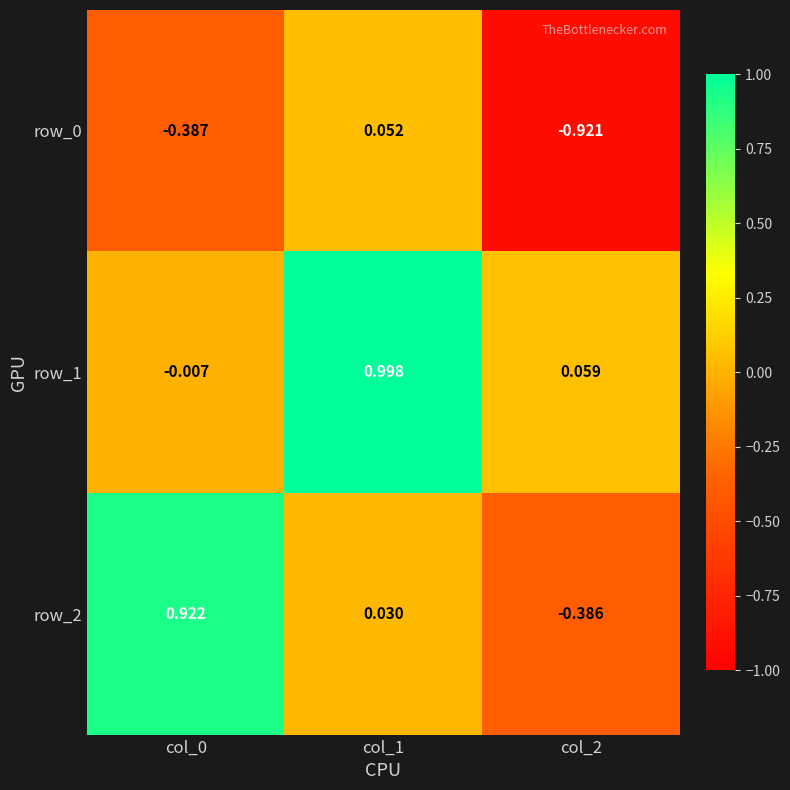

What is the average value of the row_1 series?

0.3